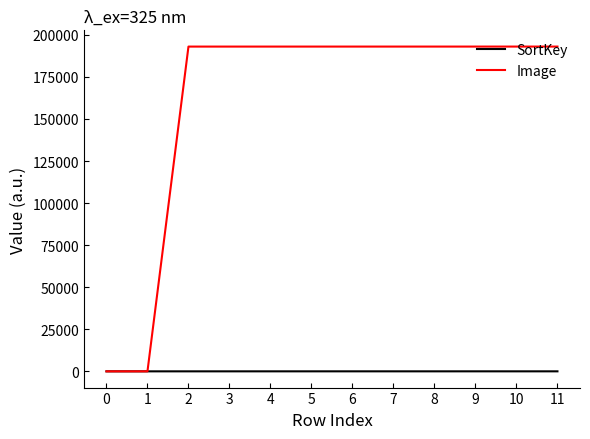

List the series in order of their overall mean, lowest first.

SortKey, Image